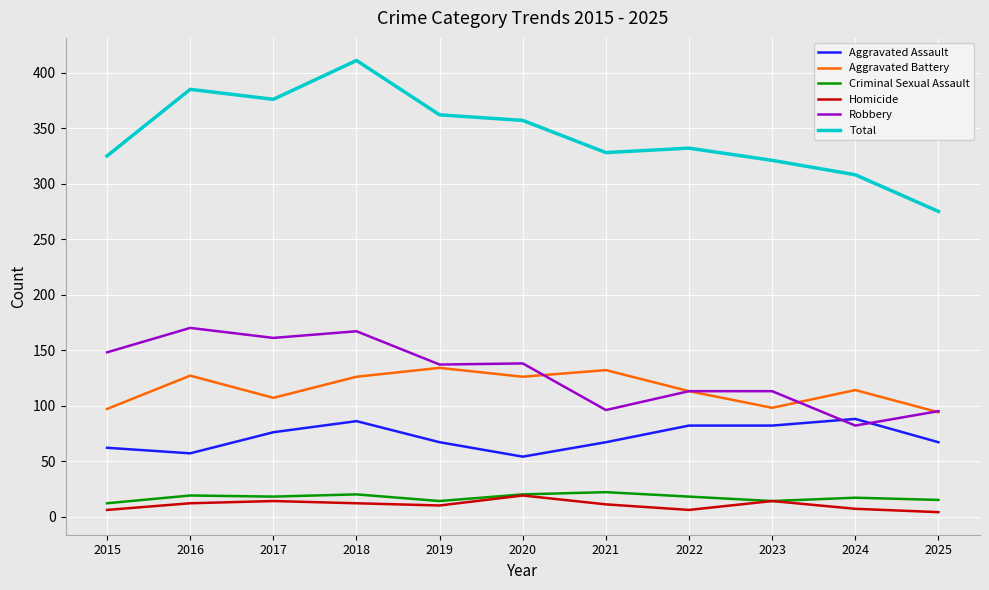

True or false: Homicide and Total cross at least once.

False